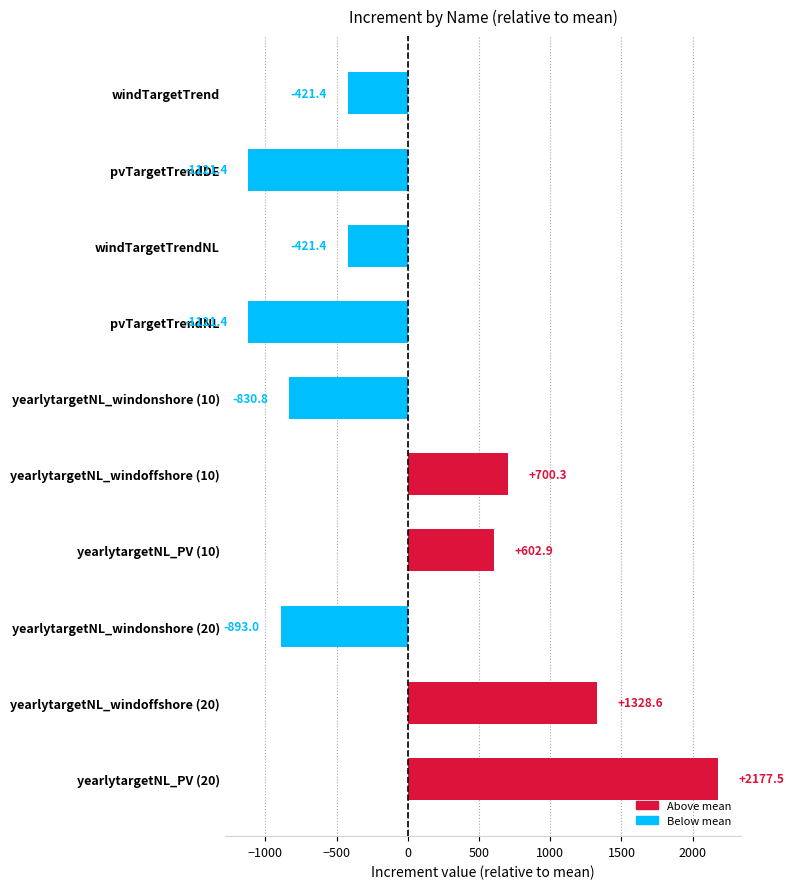

True or false: the data shows -1121.4 at pvTargetTrendNL.

True